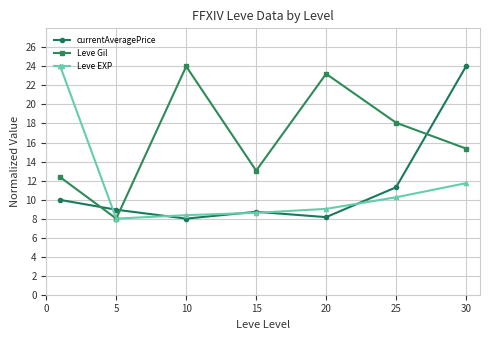

What is the minimum value shown in the chart?

8.0